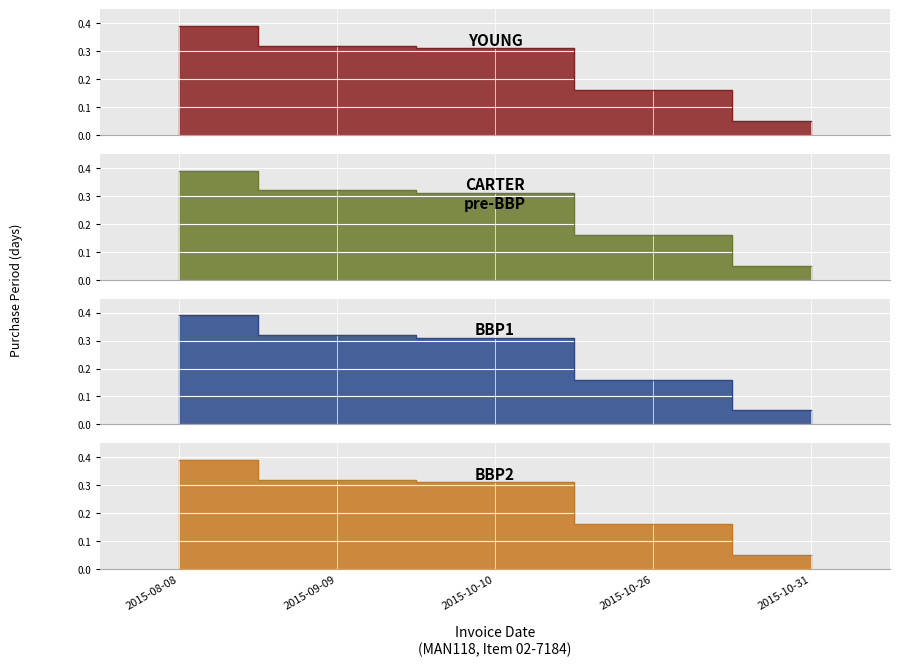

Count the number of categories in the chart.

5